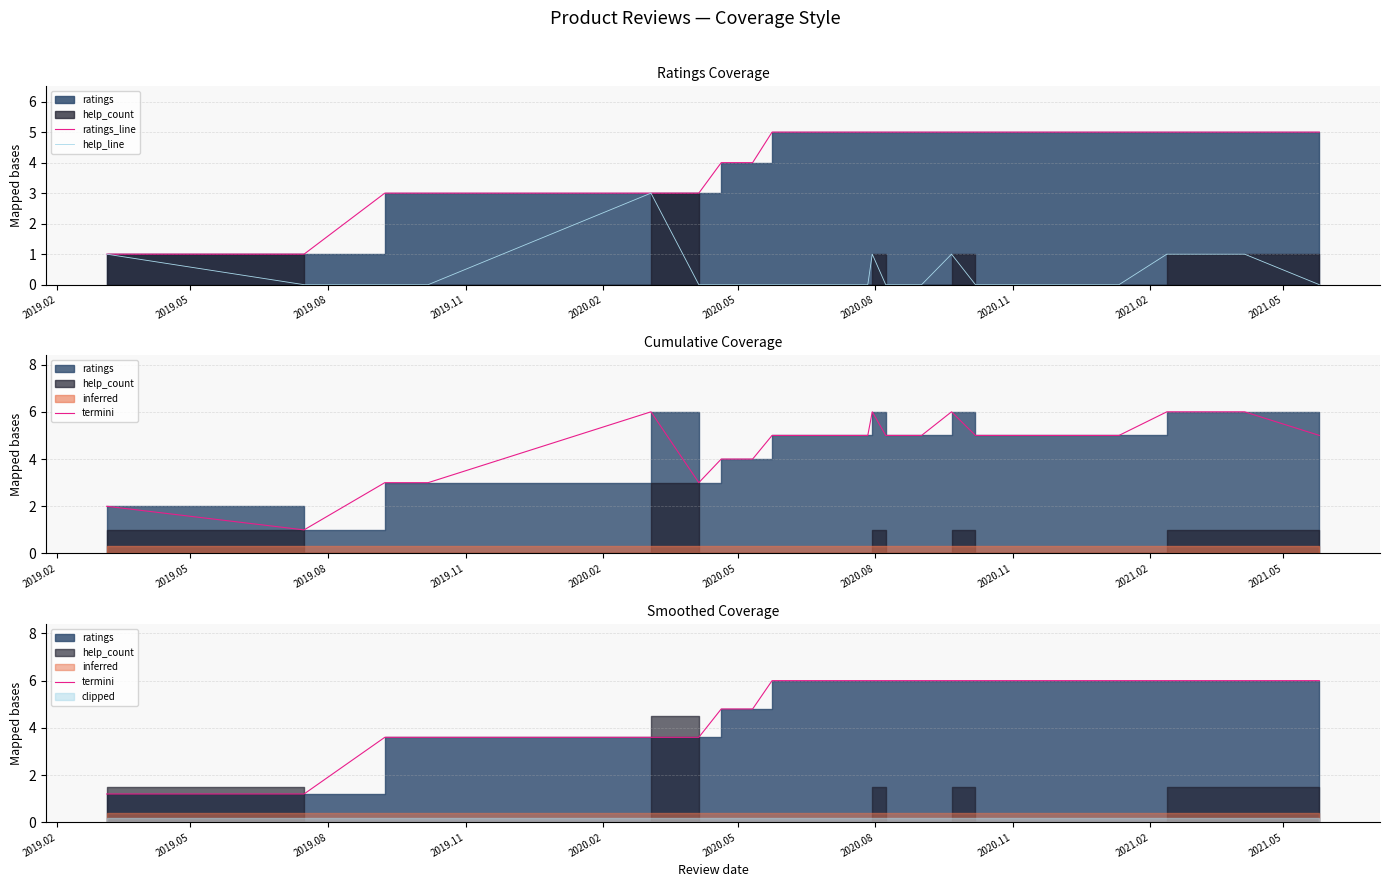

Reading left to right, extract all data points from this chart.

ratings_line: 1.0	1.0	3.0	3.0	3.0	3.0	3.0	4.0	4.0	5.0	5.0	5.0	5.0	5.0	5.0	5.0	5.0	5.0	5.0	5.0	5.0	5.0	5.0	5.0	5.0	5.0	5.0	5.0	5.0
help_line: 1.0	0.0	0.0	0.0	0.0	3.0	0.0	0.0	0.0	0.0	0.0	0.0	0.0	0.0	0.0	0.0	1.0	0.0	0.0	0.0	1.0	0.0	0.0	0.0	1.0	1.0	0.0	0.0	0.0
termini: 1.2	1.2	3.6	3.6	3.6	3.6	3.6	4.8	4.8	6.0	6.0	6.0	6.0	6.0	6.0	6.0	6.0	6.0	6.0	6.0	6.0	6.0	6.0	6.0	6.0	6.0	6.0	6.0	6.0